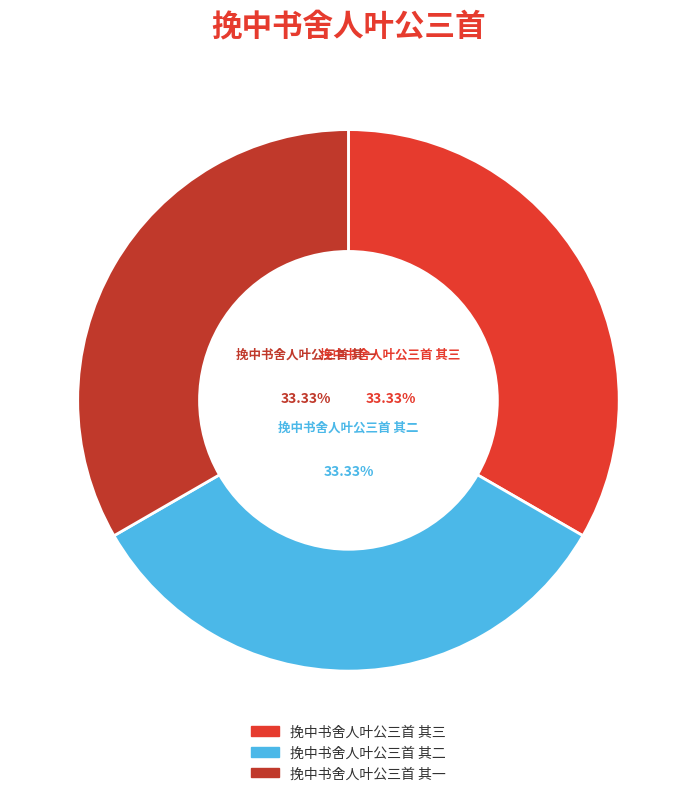

What percentage is the 挽中书舍人叶公三首 其三 slice, to the nearest percent?

33%